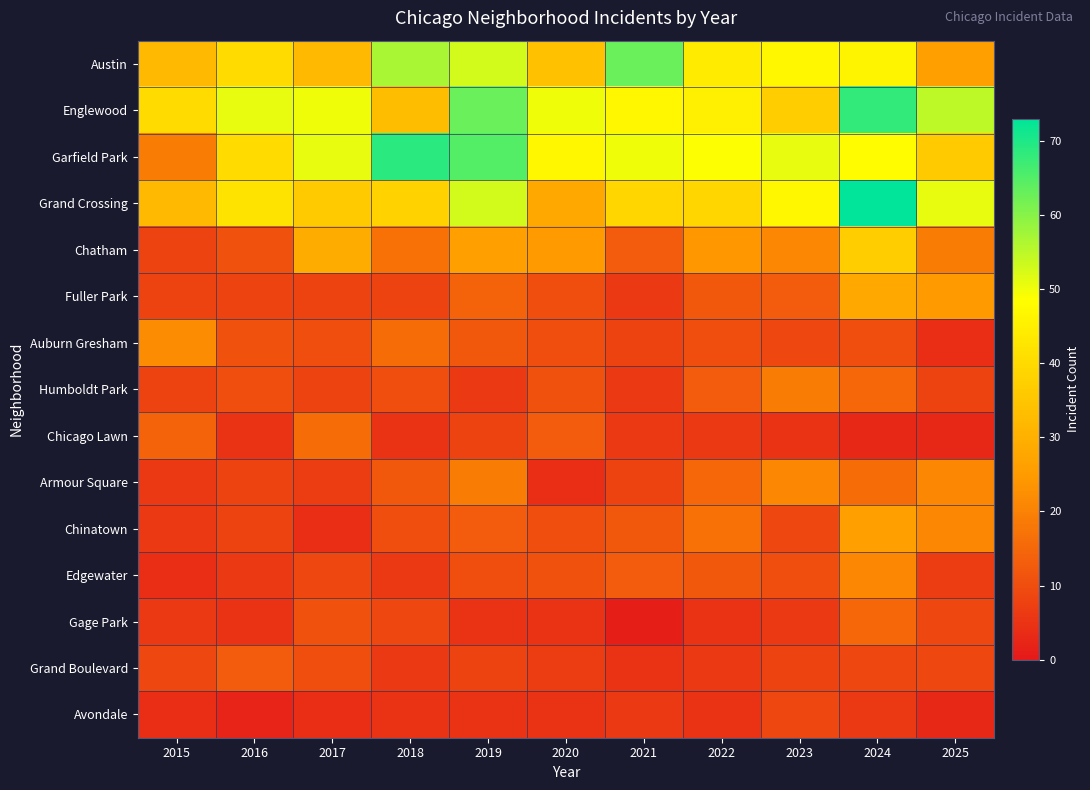

At how many categories does at least one series exceed 39?

11